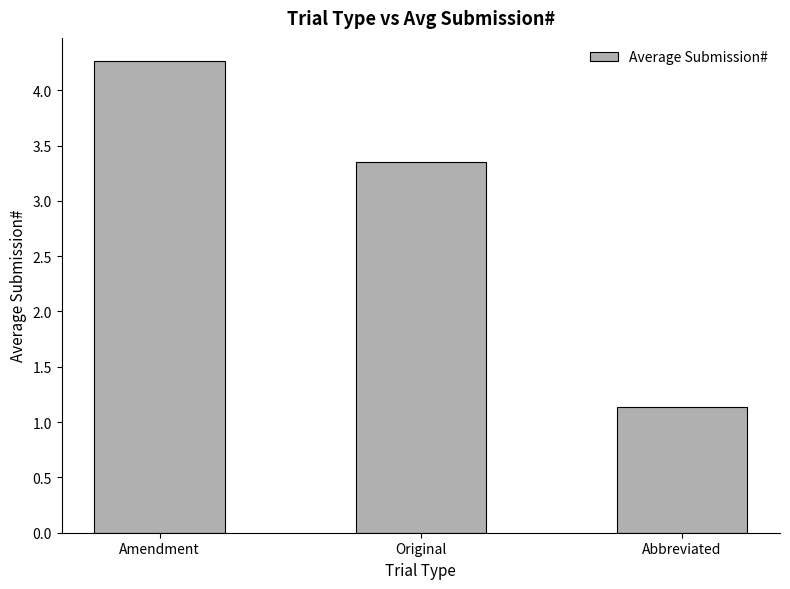

Is it true that the value at Abbreviated is 1.9?

False